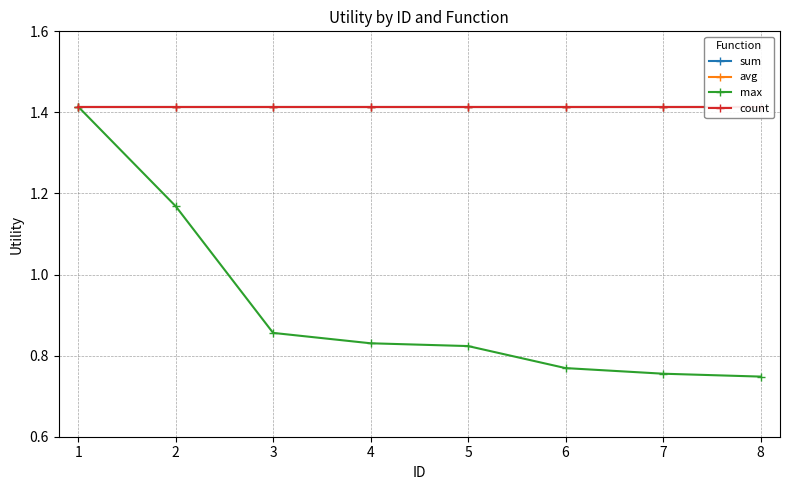

Is it true that max equals 1.3 at 4?

False